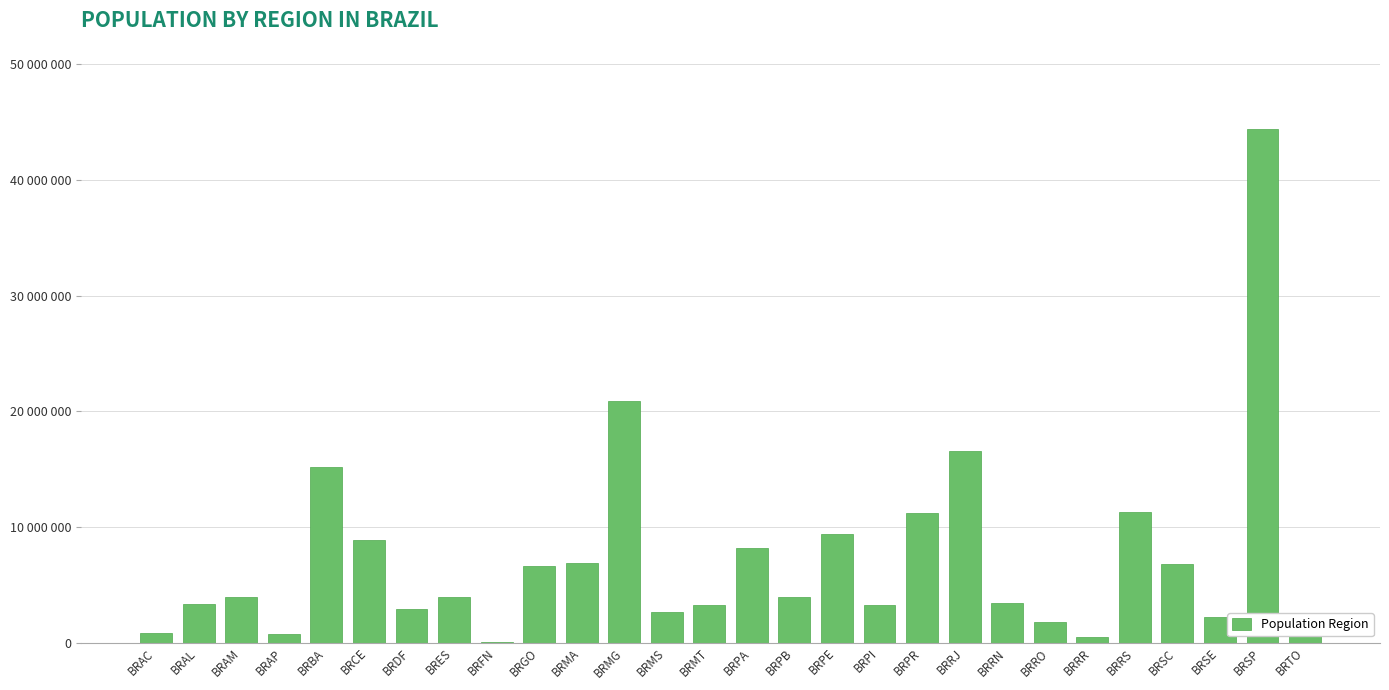

Reading left to right, transcribe all the data shown in this chart.

803513	3340932	3938336	766679	15203934	8904459	2914830	3929911	3061	6610681	6904241	20869101	2651235	3265486	8175113	3972202	9345173	3204028	11163018	16550024	3442175	1768204	505665	11247972	6819190	2242937	44396484	1515126